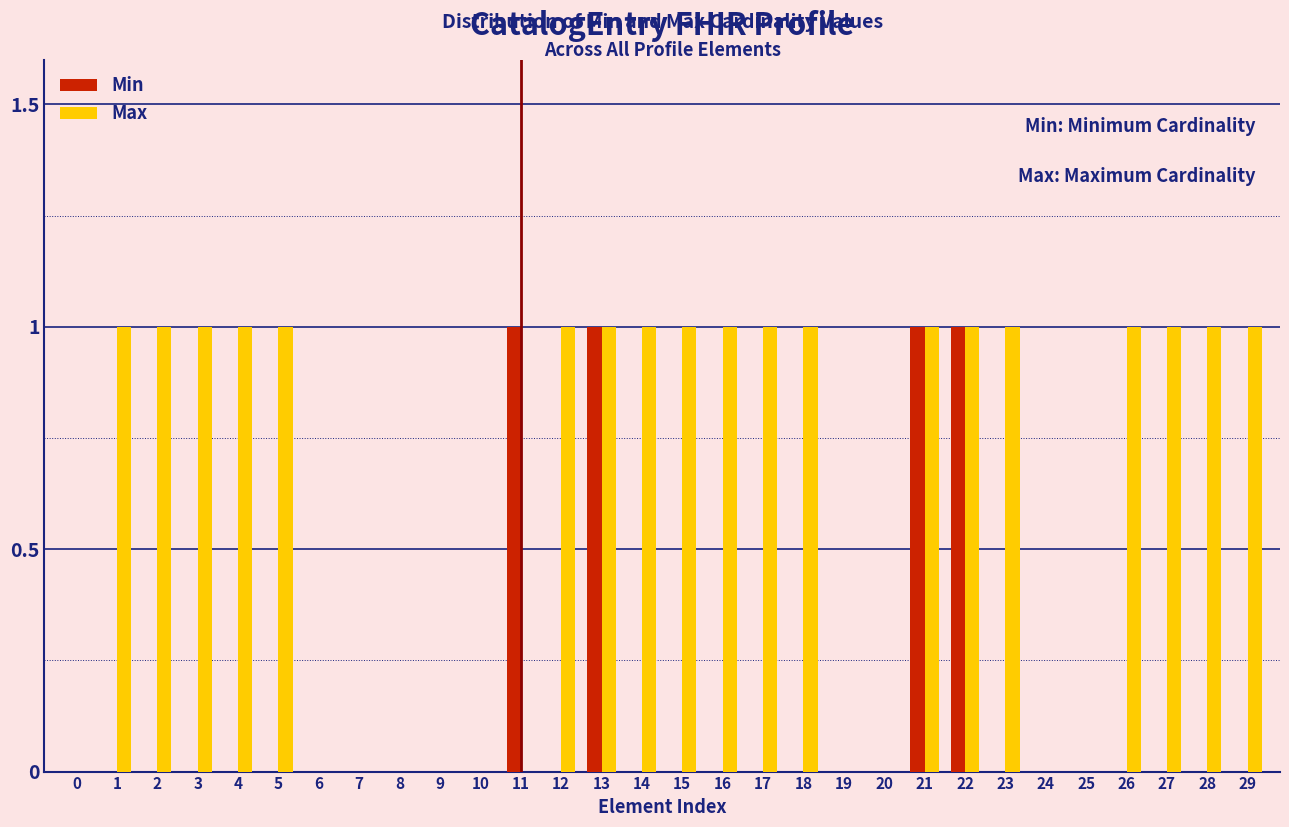

The value of Max at 15 is 1. True or false?

True